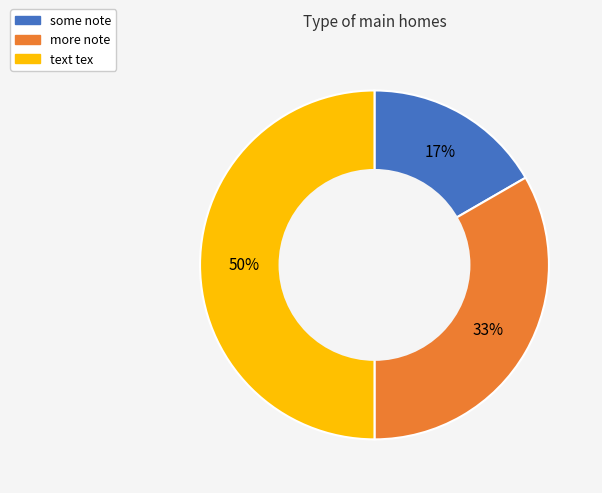

To the nearest percent, what portion does text tex represent?

50%